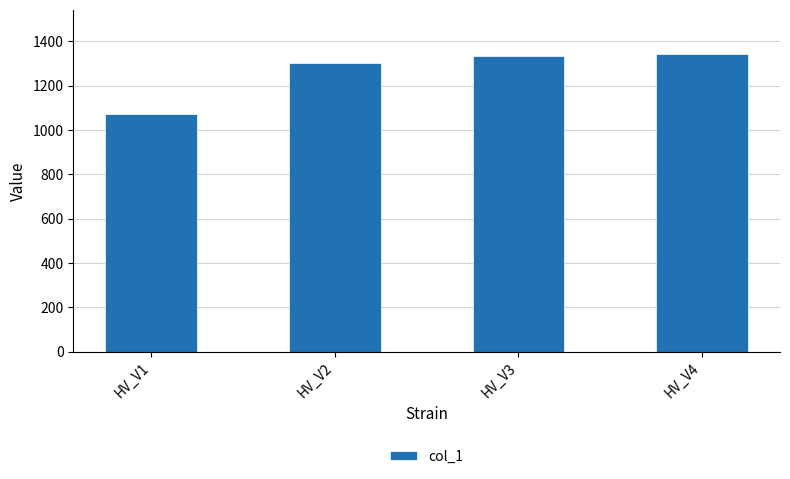

What is the difference between the maximum and minimum values?

268